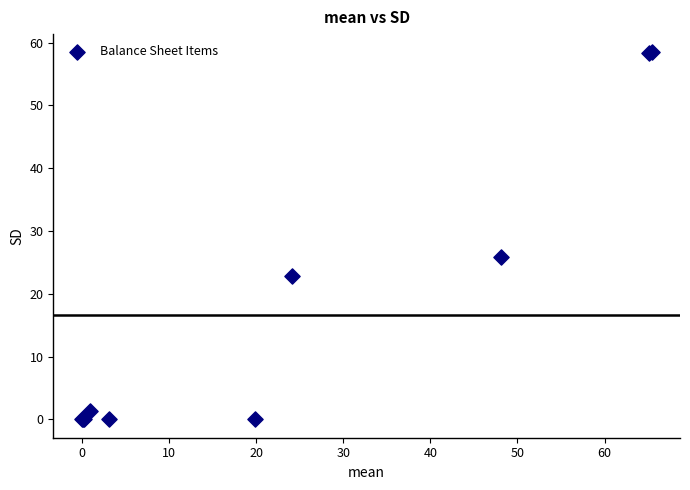

What Y value in the scatter plot is closest to 29?

25.8